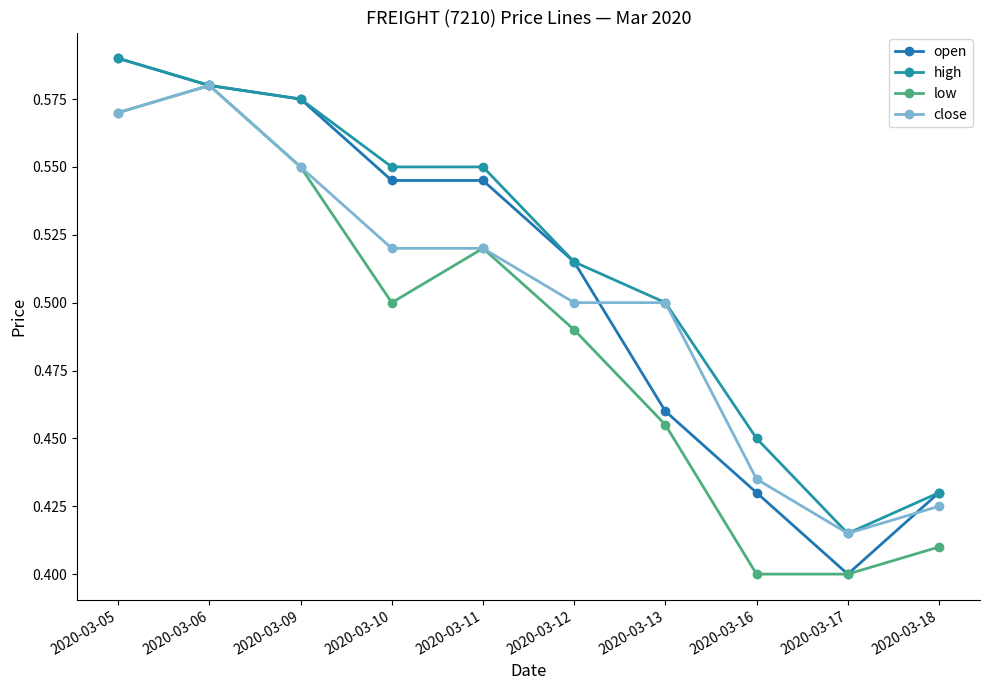

What is the minimum value for open?

0.4